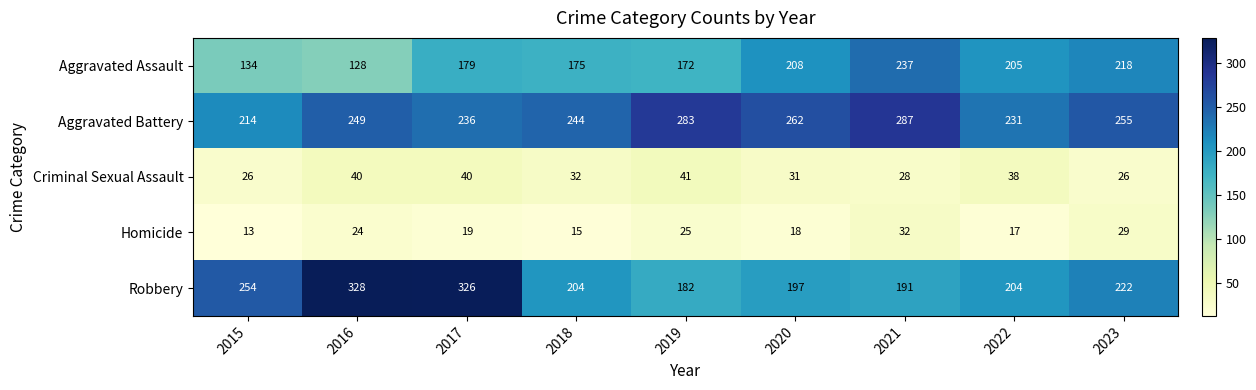

Which series has the largest range (max minus min)?

Robbery